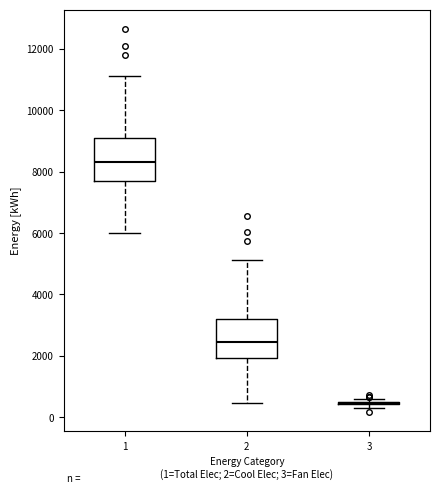

Reading left to right, transcribe this box plot: for each box, give where its median line is, the range the box spans, and where its two whiskers end, as read against the y-axis. The values are not printed on the chart, so give them approximately, as read against the axis.

1: median 8400, box 7600 to 9200, whiskers 6000 to 11200
2: median 2400, box 2000 to 3200, whiskers 400 to 5200
3: box collapsed to a line at 400, whiskers 400 to 600